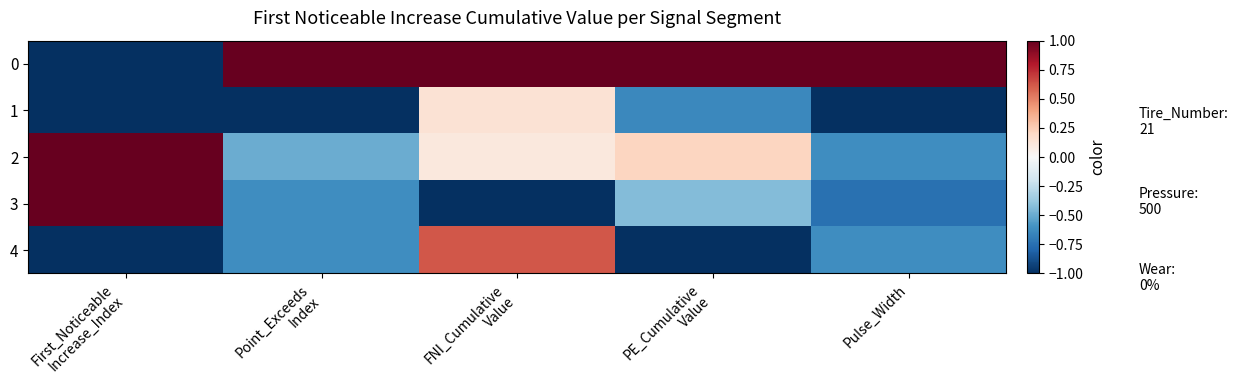

Between Pulse_Width and Point_Exceeds
Index, which is larger?

Pulse_Width